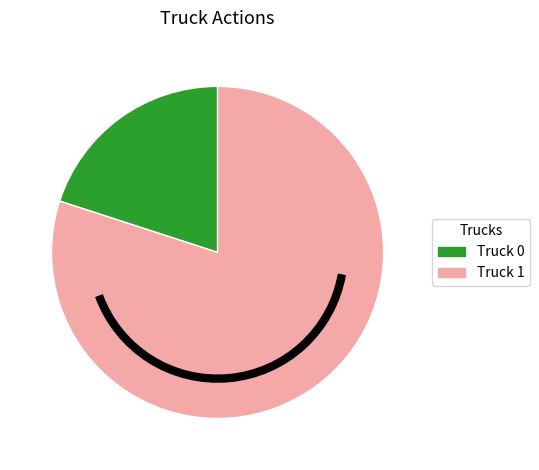

True or false: Truck 0 accounts for 20% of the total.

True